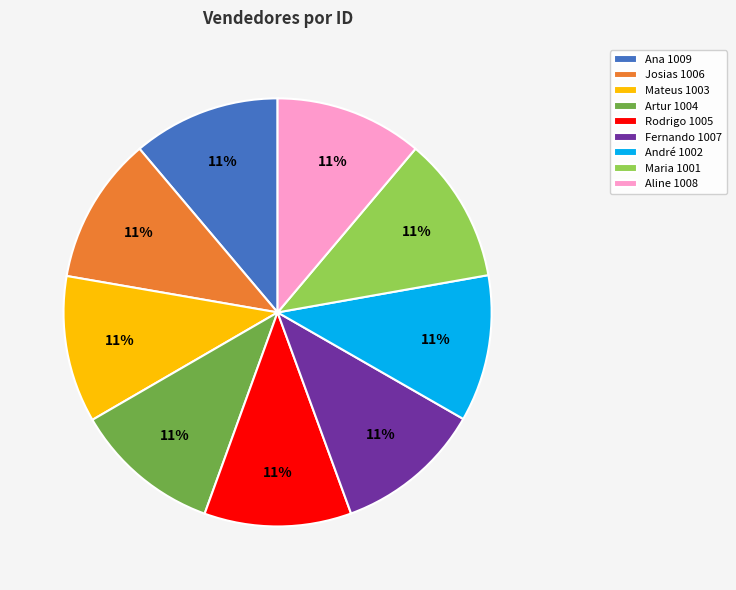

Combined, do Maria 1001 and André 1002 account for over 50%?

No